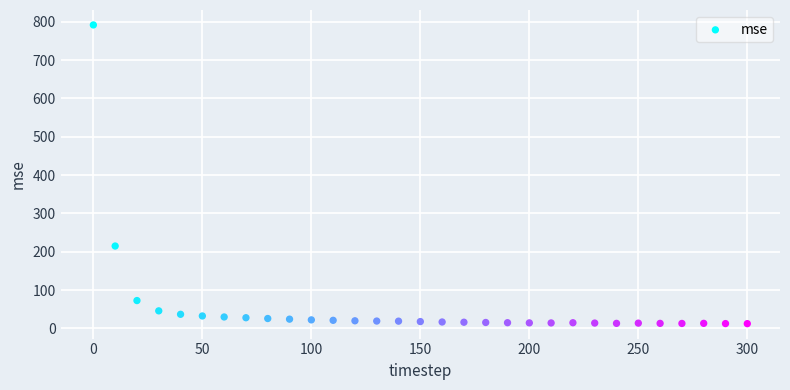

What Y value in the scatter plot is closest to 402?

215.0